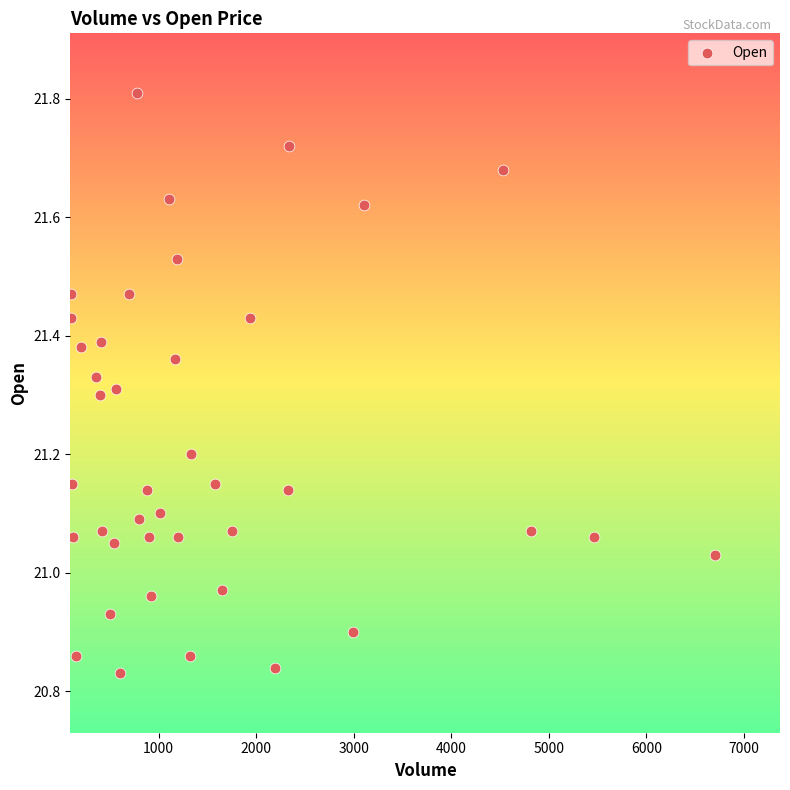

What is the range of X values (max minus min)?

6600.0